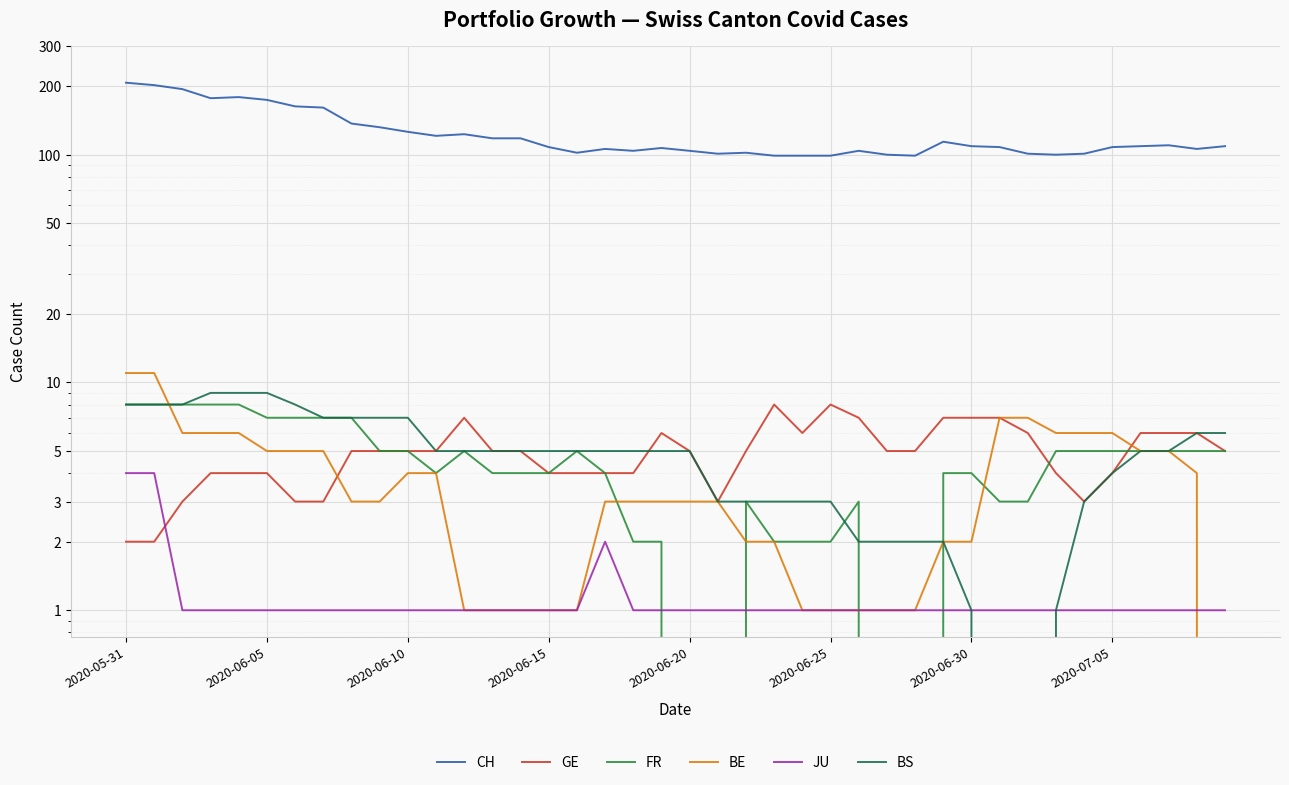

True or false: JU and CH intersect in this chart.

False